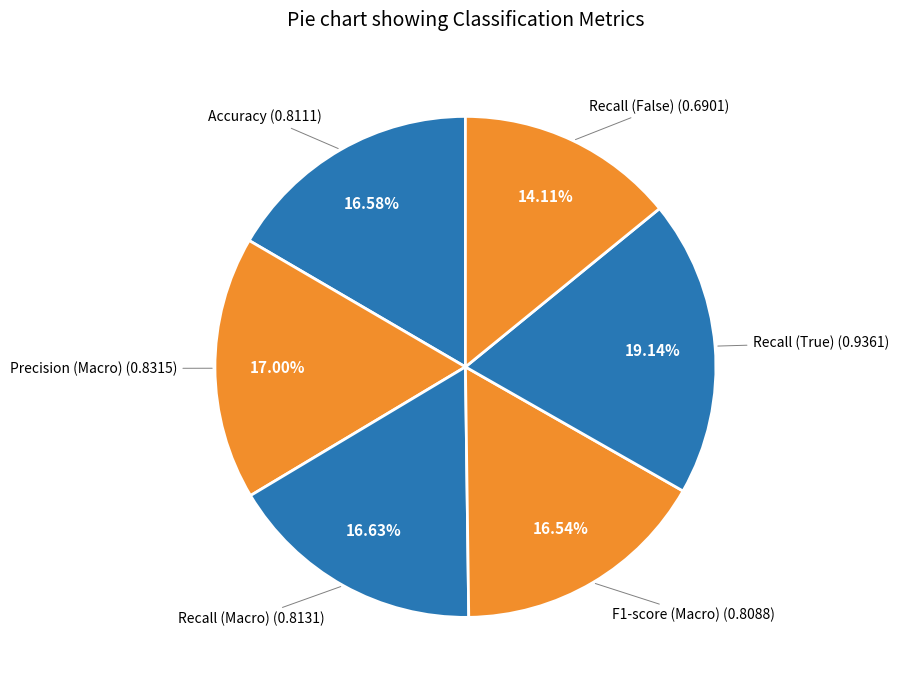

Count the number of slices in the pie.

6